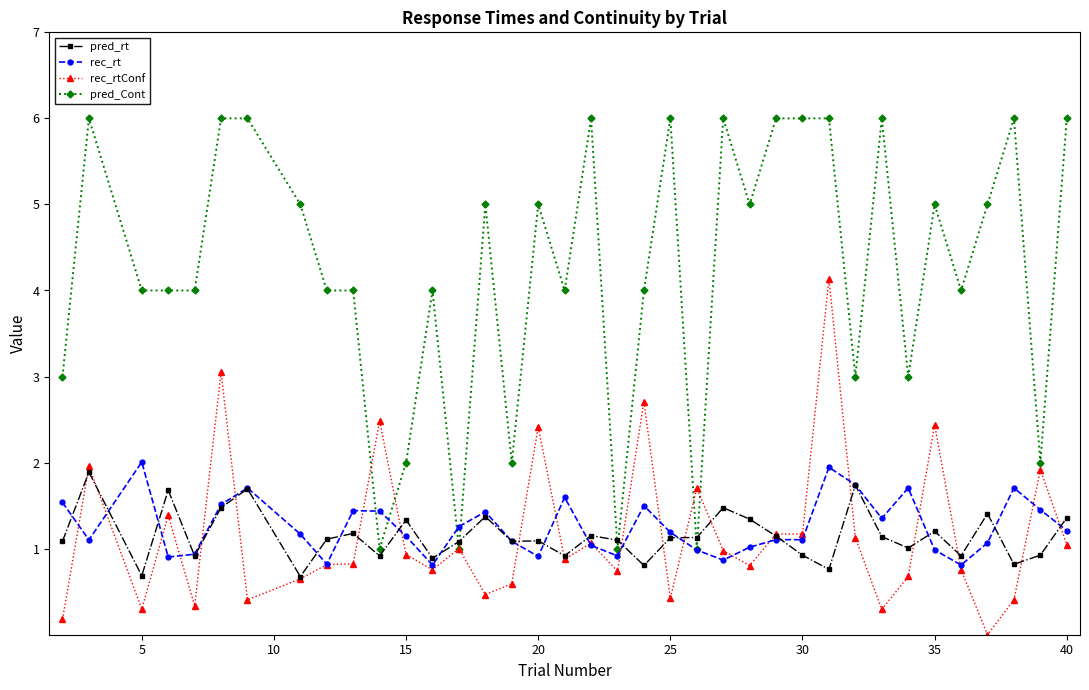

True or false: rec_rt and pred_rt cross at least once.

True